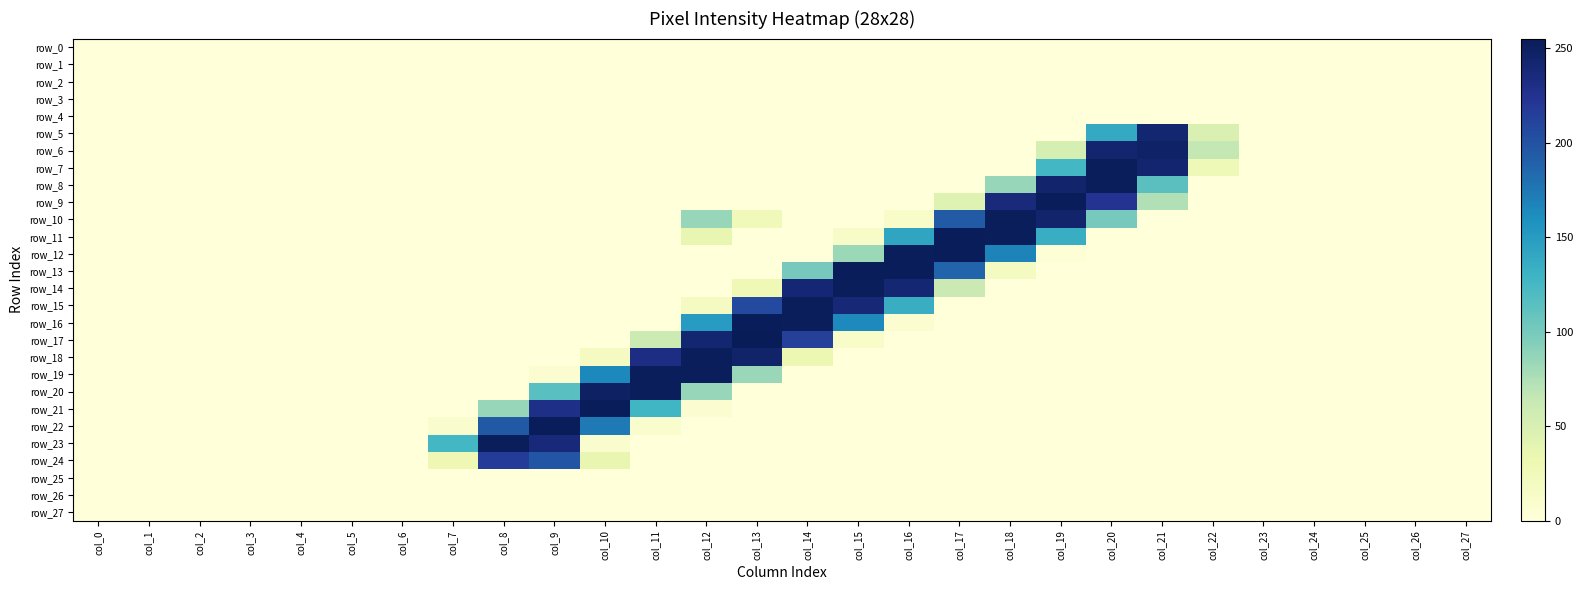

Reading left to right, transcribe all the data shown in this chart.

row_0: 0	0	0	0	0	0	0	0	0	0	0	0	0	0	0	0	0	0	0	0	0	0	0	0	0	0	0	0
row_1: 0	0	0	0	0	0	0	0	0	0	0	0	0	0	0	0	0	0	0	0	0	0	0	0	0	0	0	0
row_2: 0	0	0	0	0	0	0	0	0	0	0	0	0	0	0	0	0	0	0	0	0	0	0	0	0	0	0	0
row_3: 0	0	0	0	0	0	0	0	0	0	0	0	0	0	0	0	0	0	0	0	0	0	0	0	0	0	0	0
row_4: 0	0	0	0	0	0	0	0	0	0	0	0	0	0	0	0	0	0	0	0	0	0	0	0	0	0	0	0
row_5: 0	0	0	0	0	0	0	0	0	0	0	0	0	0	0	0	0	0	0	0	138	242	47	0	0	0	0	0
row_6: 0	0	0	0	0	0	0	0	0	0	0	0	0	0	0	0	0	0	0	52	243	248	65	0	0	0	0	0
row_7: 0	0	0	0	0	0	0	0	0	0	0	0	0	0	0	0	0	0	0	126	253	243	27	0	0	0	0	0
row_8: 0	0	0	0	0	0	0	0	0	0	0	0	0	0	0	0	0	0	85	244	253	114	0	0	0	0	0	0
row_9: 0	0	0	0	0	0	0	0	0	0	0	0	0	0	0	0	0	44	236	254	224	73	0	0	0	0	0	0
row_10: 0	0	0	0	0	0	0	0	0	0	0	0	85	25	0	0	13	194	253	244	100	0	0	0	0	0	0	0
row_11: 0	0	0	0	0	0	0	0	0	0	0	0	36	0	0	14	142	254	253	134	0	0	0	0	0	0	0	0
row_12: 0	0	0	0	0	0	0	0	0	0	0	0	0	0	0	83	253	254	168	3	0	0	0	0	0	0	0	0
row_13: 0	0	0	0	0	0	0	0	0	0	0	0	0	0	100	254	254	187	18	0	0	0	0	0	0	0	0	0
row_14: 0	0	0	0	0	0	0	0	0	0	0	0	0	28	240	253	241	60	0	0	0	0	0	0	0	0	0	0
row_15: 0	0	0	0	0	0	0	0	0	0	0	0	19	206	253	239	134	0	0	0	0	0	0	0	0	0	0	0
row_16: 0	0	0	0	0	0	0	0	0	0	0	0	150	254	253	164	6	0	0	0	0	0	0	0	0	0	0	0
row_17: 0	0	0	0	0	0	0	0	0	0	0	59	242	255	214	12	0	0	0	0	0	0	0	0	0	0	0	0
row_18: 0	0	0	0	0	0	0	0	0	0	19	232	253	245	32	0	0	0	0	0	0	0	0	0	0	0	0	0
row_19: 0	0	0	0	0	0	0	0	0	7	165	253	253	84	0	0	0	0	0	0	0	0	0	0	0	0	0	0
row_20: 0	0	0	0	0	0	0	0	0	115	249	253	85	0	0	0	0	0	0	0	0	0	0	0	0	0	0	0
row_21: 0	0	0	0	0	0	0	0	85	230	254	128	6	0	0	0	0	0	0	0	0	0	0	0	0	0	0	0
row_22: 0	0	0	0	0	0	0	10	195	254	174	9	0	0	0	0	0	0	0	0	0	0	0	0	0	0	0	0
row_23: 0	0	0	0	0	0	0	126	253	237	9	0	0	0	0	0	0	0	0	0	0	0	0	0	0	0	0	0
row_24: 0	0	0	0	0	0	0	29	217	198	36	0	0	0	0	0	0	0	0	0	0	0	0	0	0	0	0	0
row_25: 0	0	0	0	0	0	0	0	0	0	0	0	0	0	0	0	0	0	0	0	0	0	0	0	0	0	0	0
row_26: 0	0	0	0	0	0	0	0	0	0	0	0	0	0	0	0	0	0	0	0	0	0	0	0	0	0	0	0
row_27: 0	0	0	0	0	0	0	0	0	0	0	0	0	0	0	0	0	0	0	0	0	0	0	0	0	0	0	0